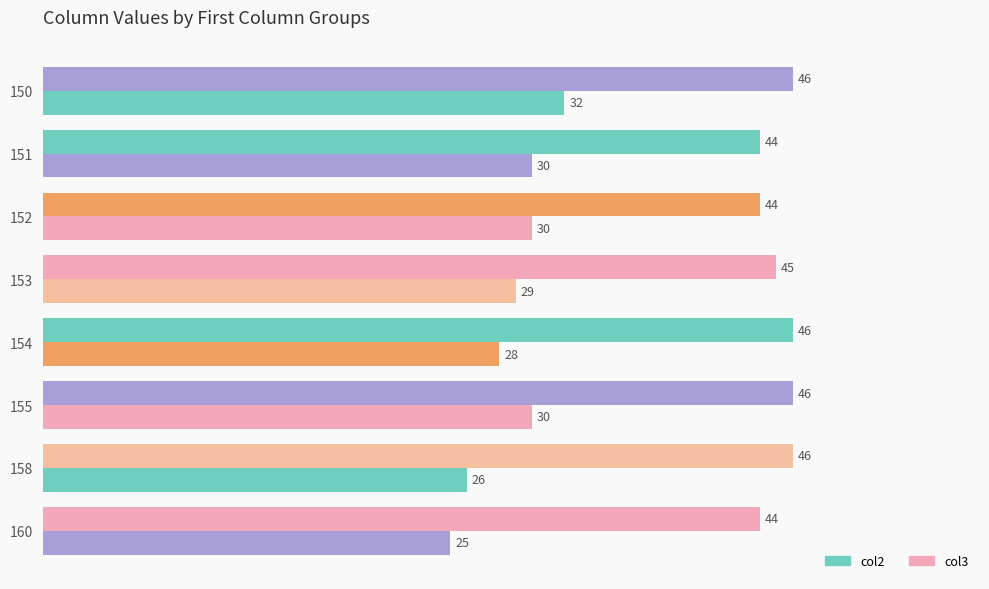

How many categories are shown in the chart?

8